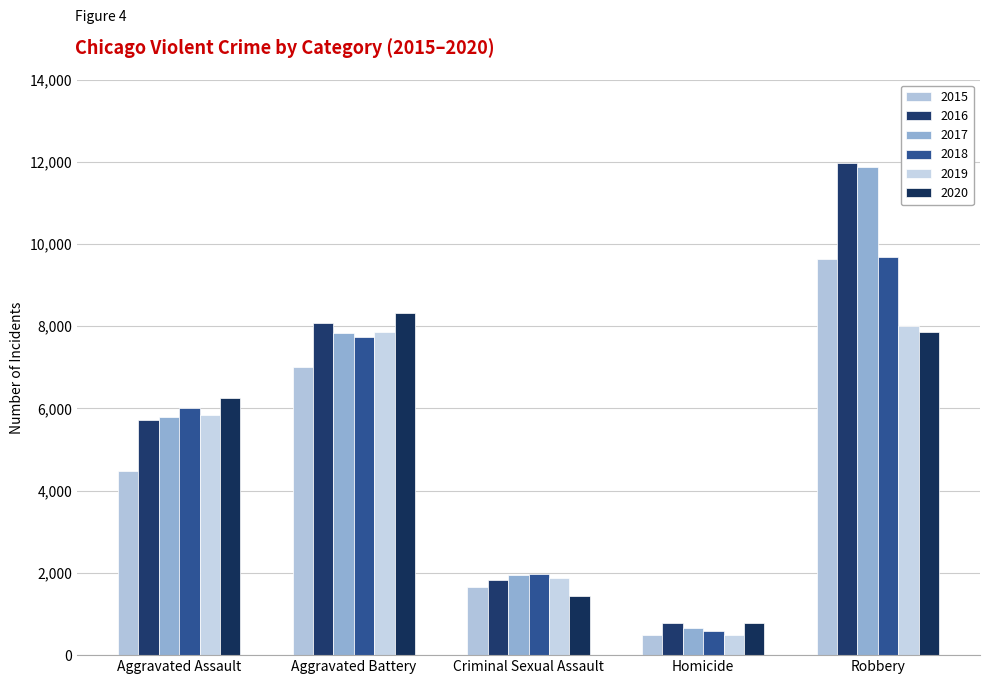

How many bars are there in total?

30